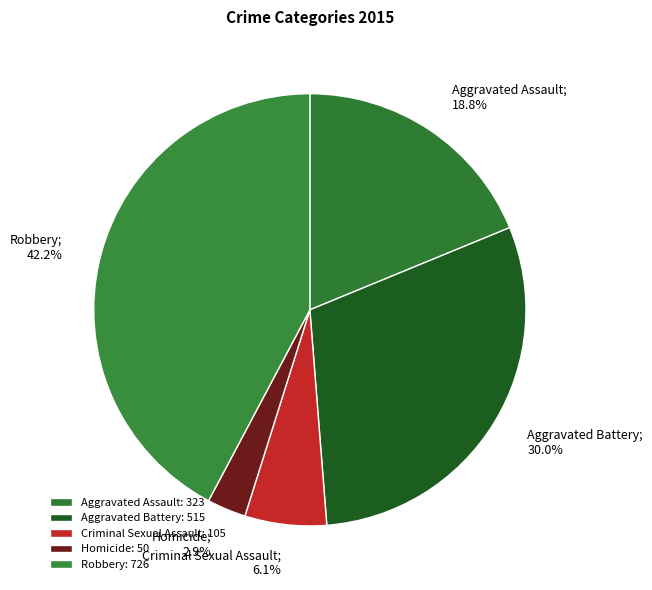

To the nearest percent, what portion does Homicide represent?

3%